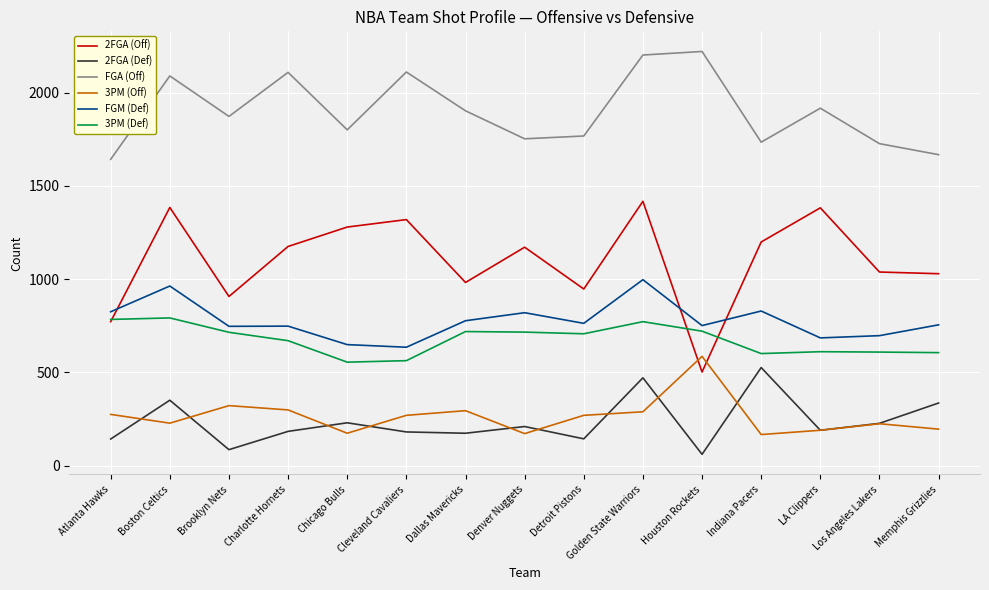

What are all the series names shown in the legend?

2FGA (Off), 2FGA (Def), FGA (Off), 3PM (Off), FGM (Def), 3PM (Def)